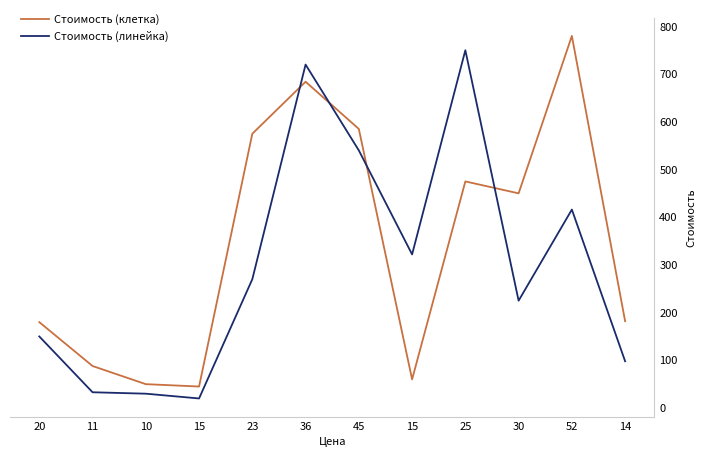

Where is Стоимость (клетка) nearest to the value 412?

30